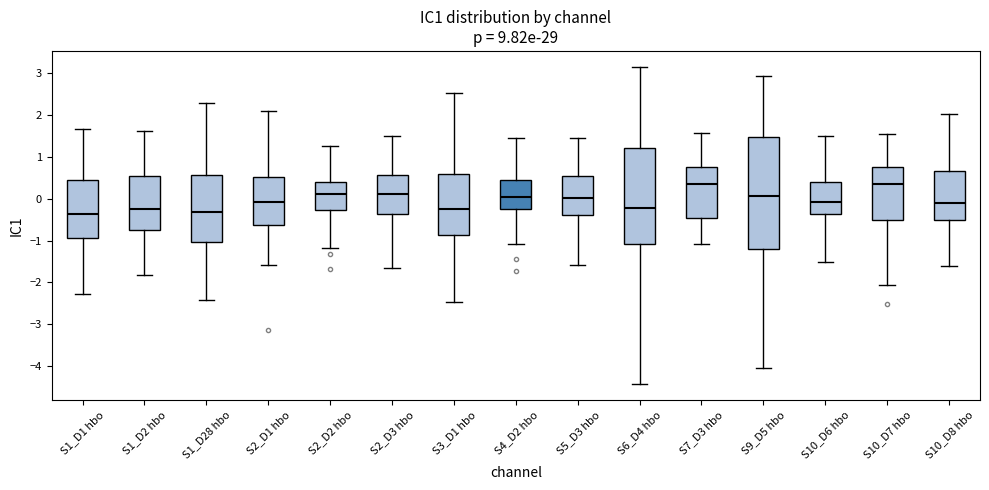

Where is the upper edge of the box for S7_D3 hbo on the y-axis? The values are not printed on the chart, so give them approximately, as read against the axis.

0.8